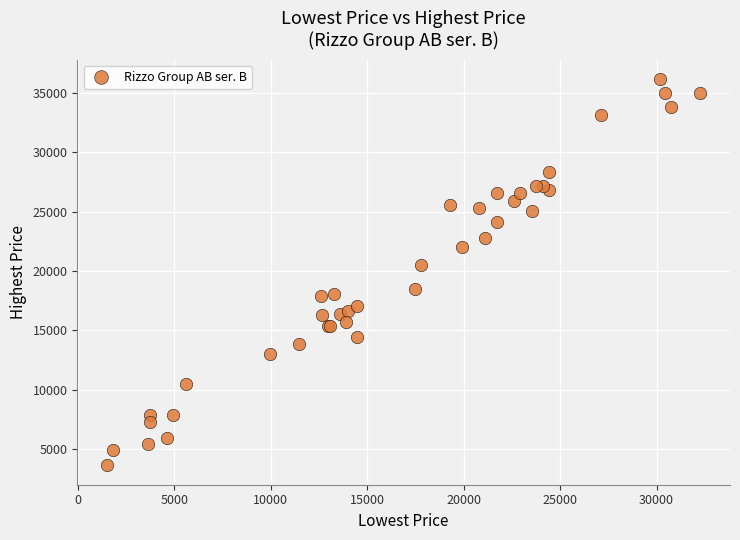

What Y value in the scatter plot is closest to 19903?

20509.8